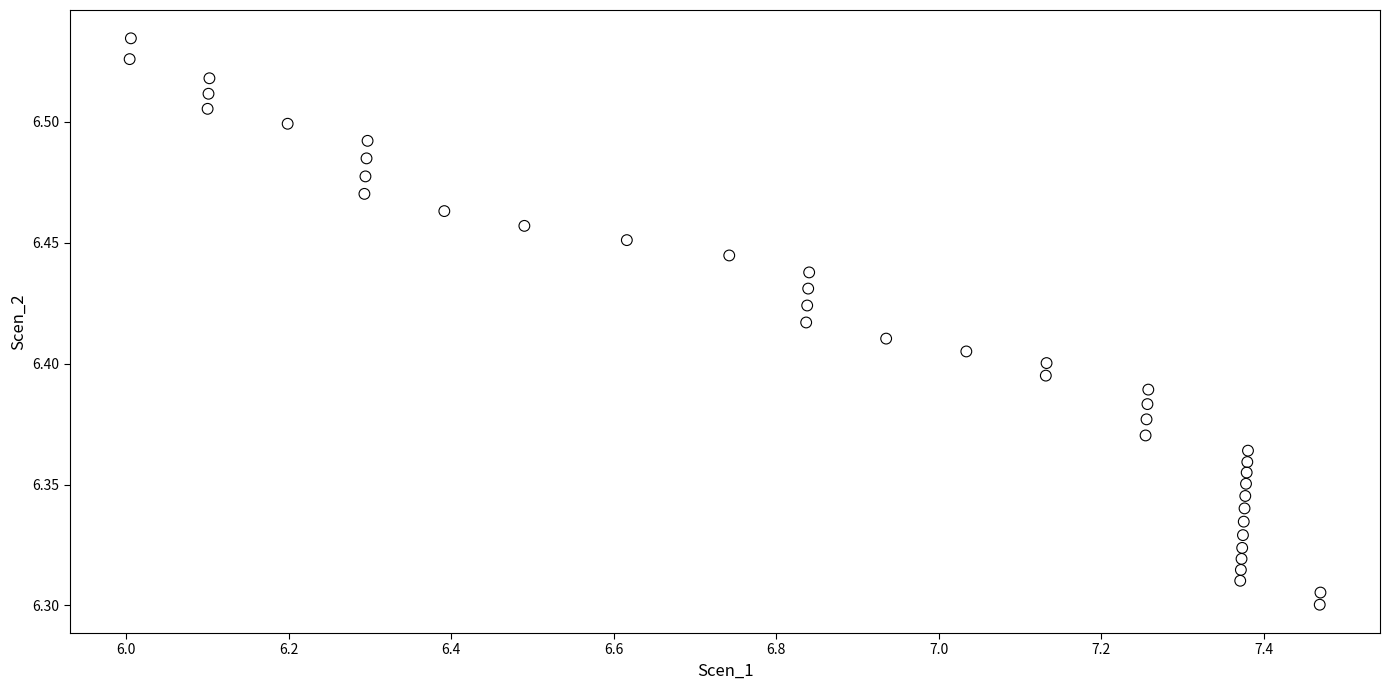

What is the range of X values (max minus min)?

1.5